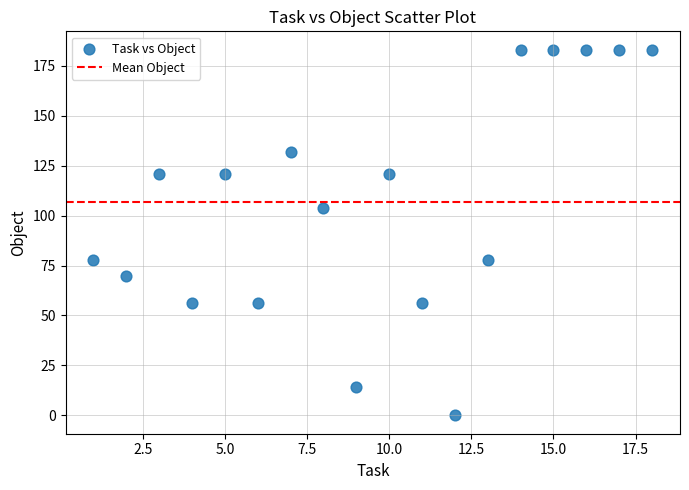

What is the range of Y values (max minus min)?

183